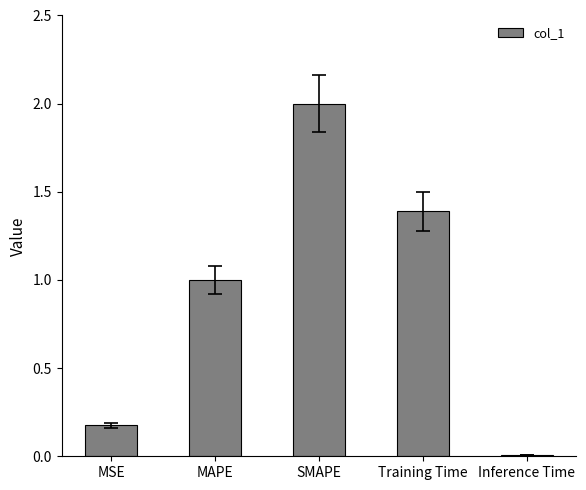

Count the number of data series in this chart.

1